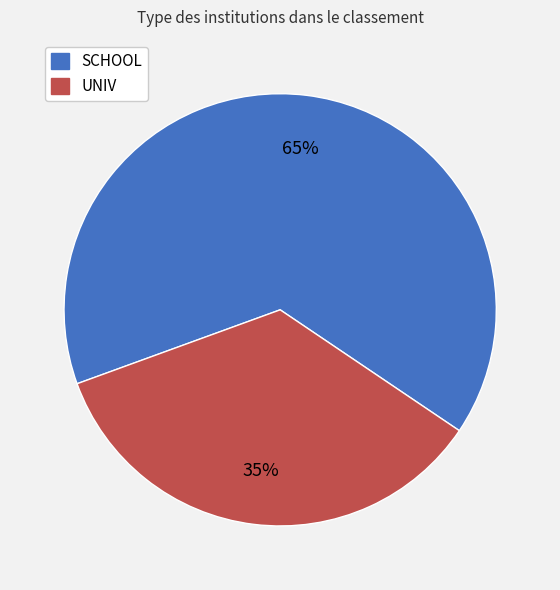

To the nearest percent, what is the difference between the SCHOOL and UNIV slice percentages?

30%